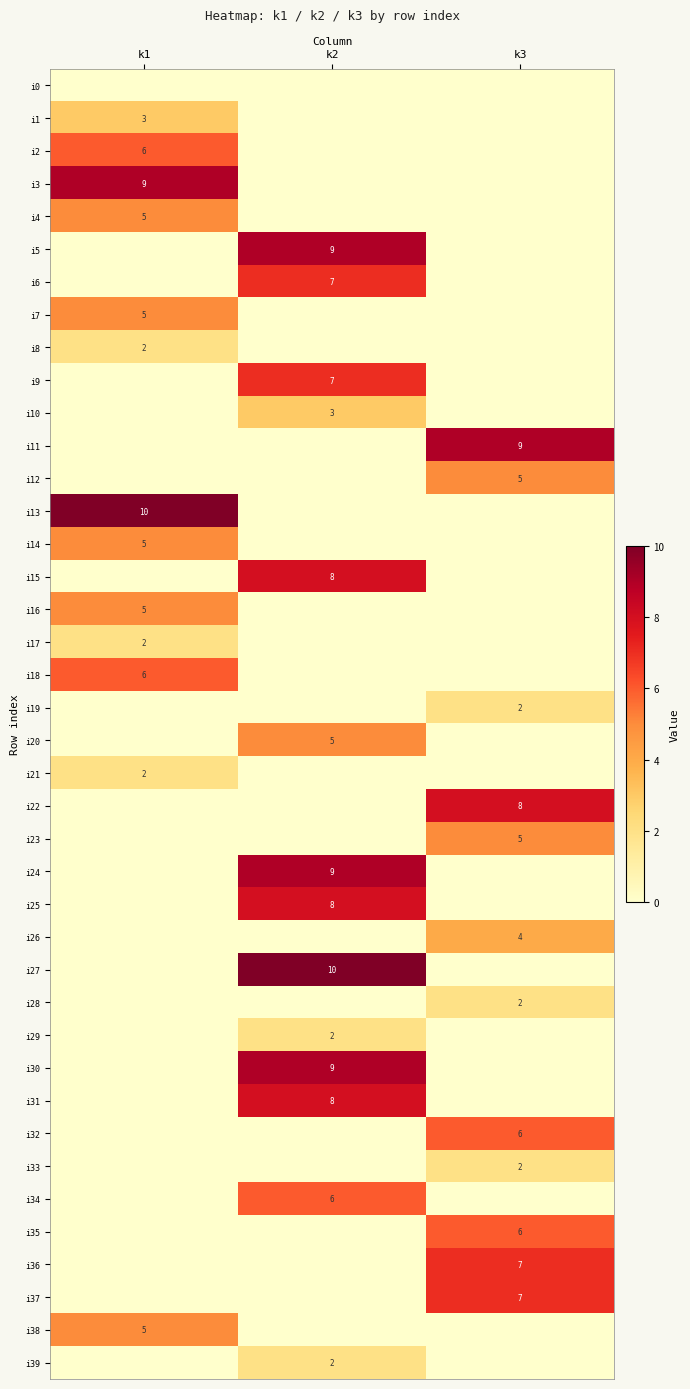

The i10 series shows 4 at k2. True or false?

False